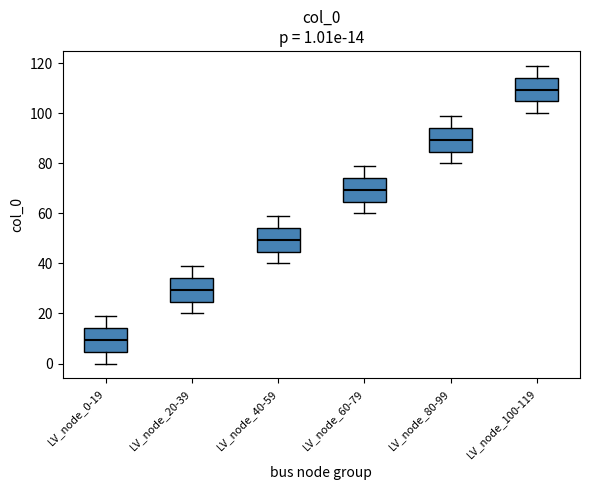

Which box's median line is the lowest?

LV_node_0-19